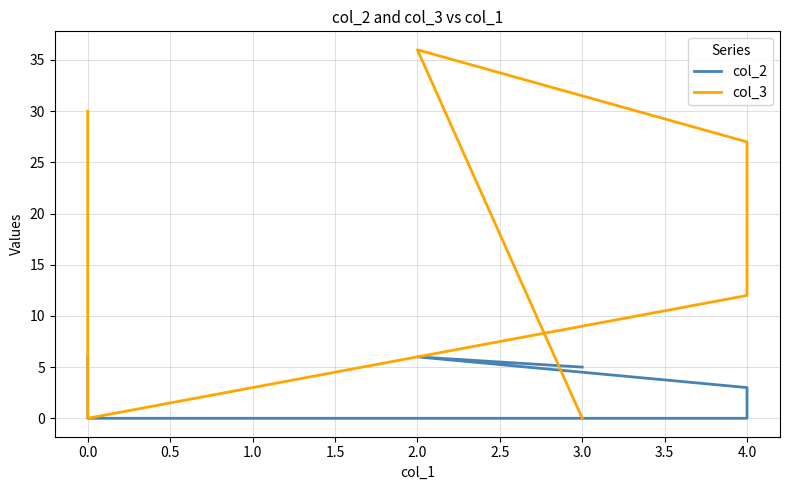

Does the chart display data point markers on the line(s)?

No